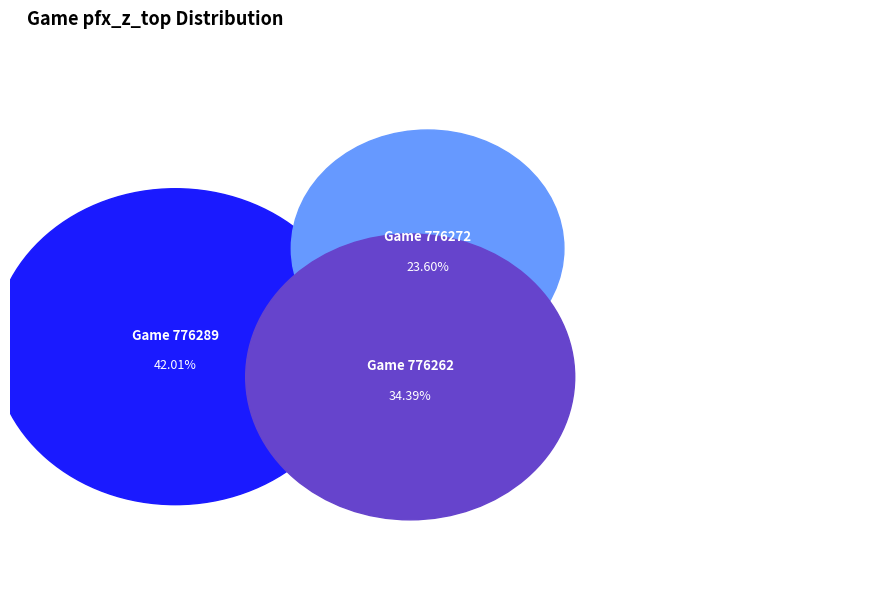

To the nearest percent, what portion does 776262 represent?

34%